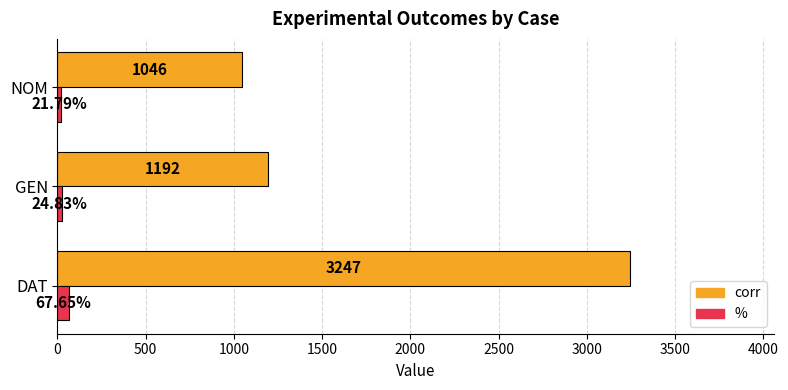

What is the sum of all corr values?

5485.0